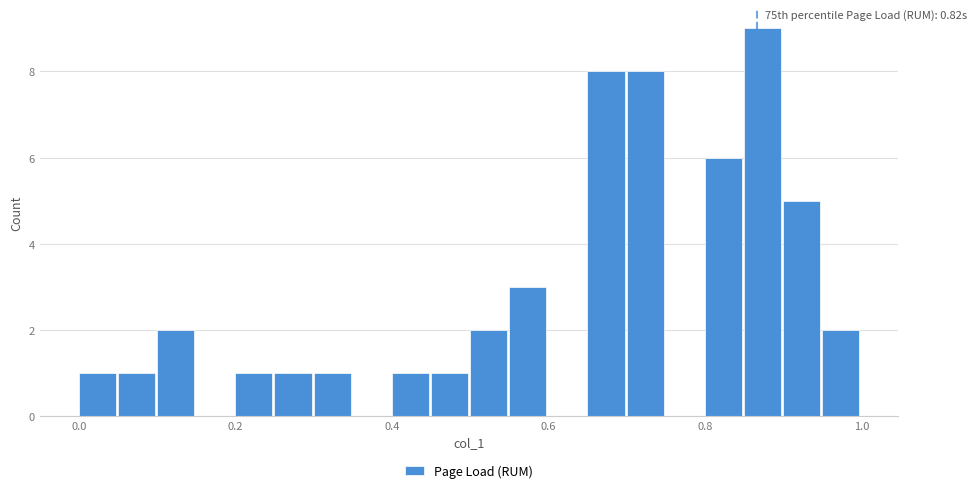

Read against the x-axis, roughly where is the centre of the tallest bar?

0.88